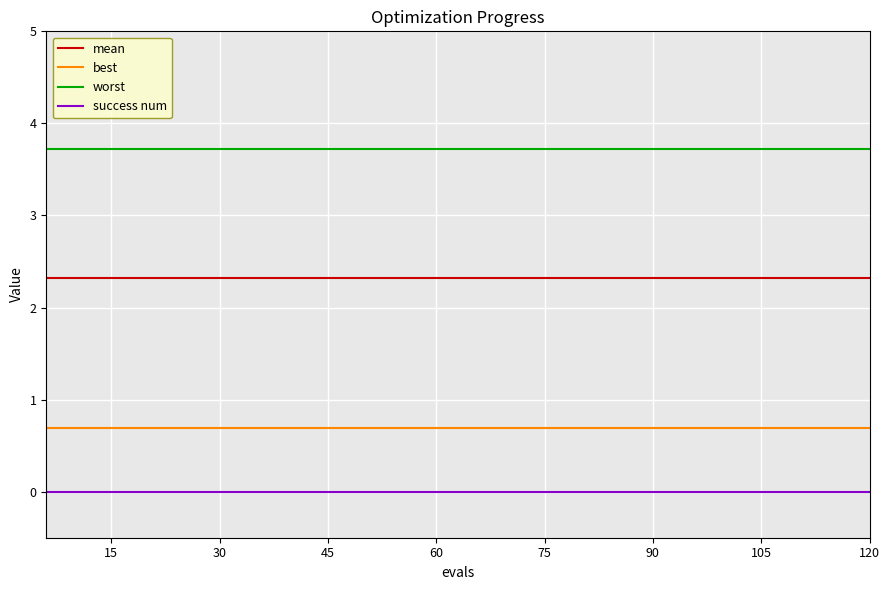

What is the sum of all worst values?

74.4